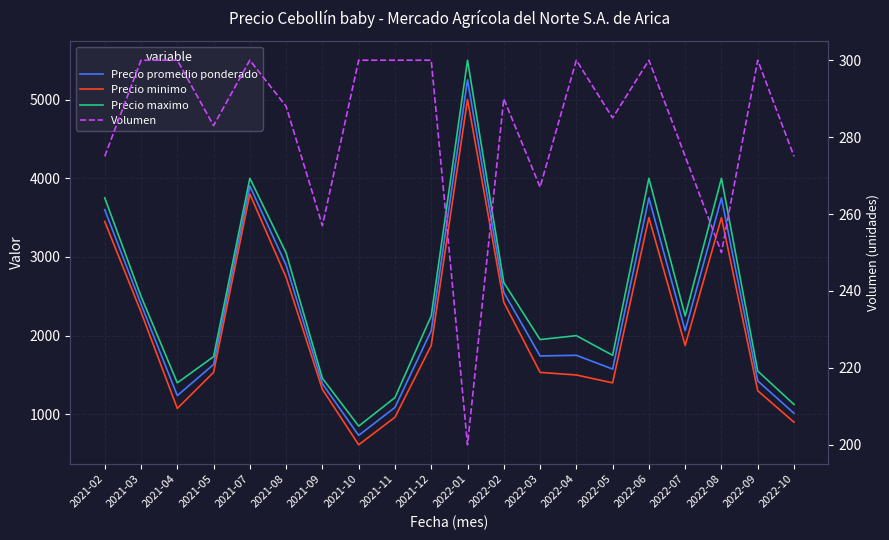

What are all the series names shown in the legend?

Precio promedio ponderado, Precio minimo, Precio maximo, Volumen